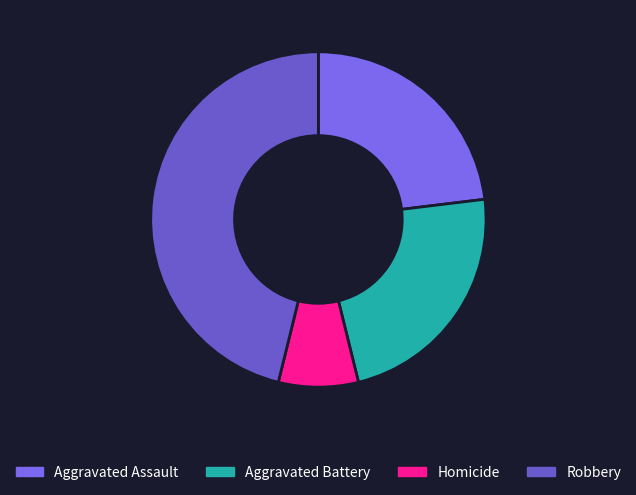

How many segments does this pie chart have?

4